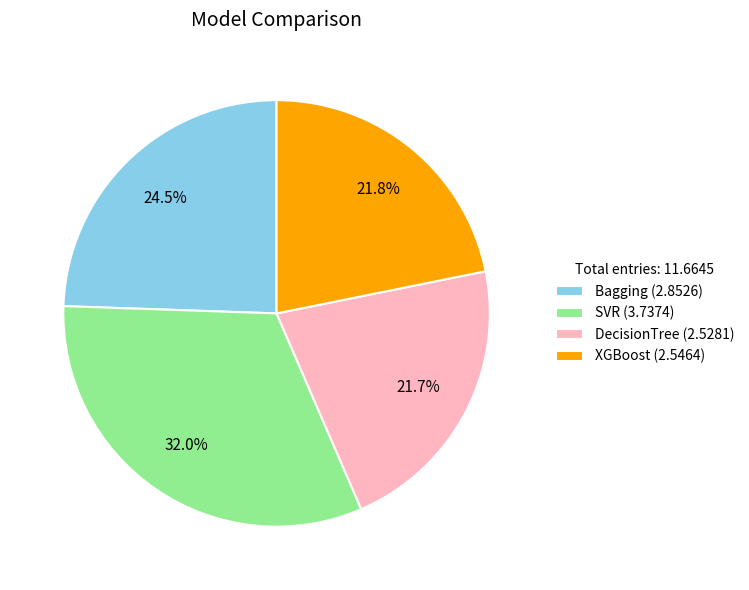

Is the sum of DecisionTree and Bagging greater than half?

No